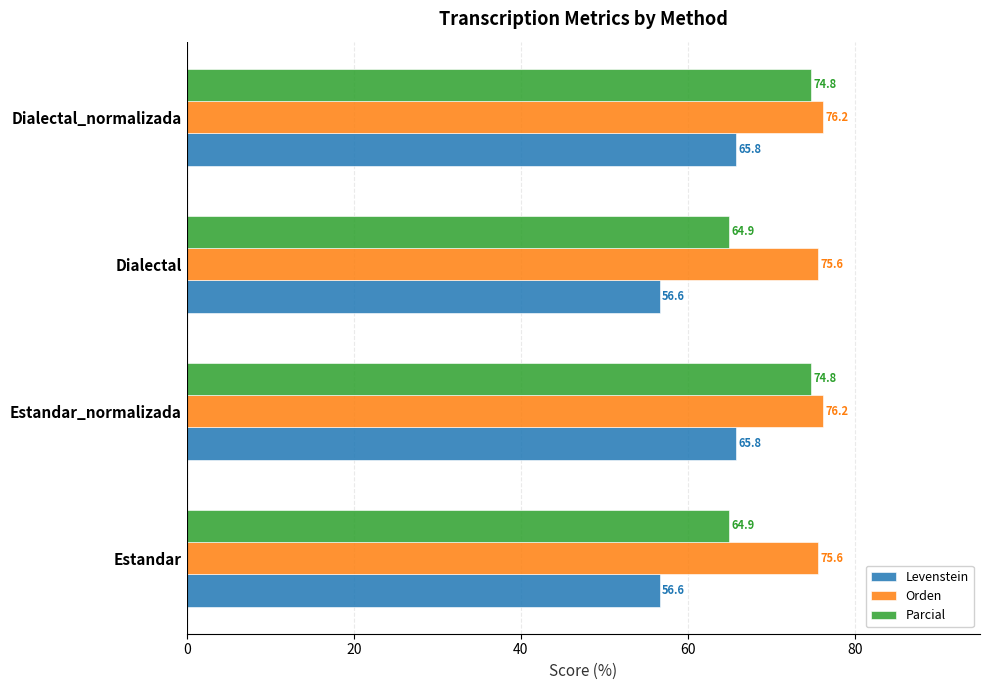

Read the Levenstein value at Estandar.

56.6